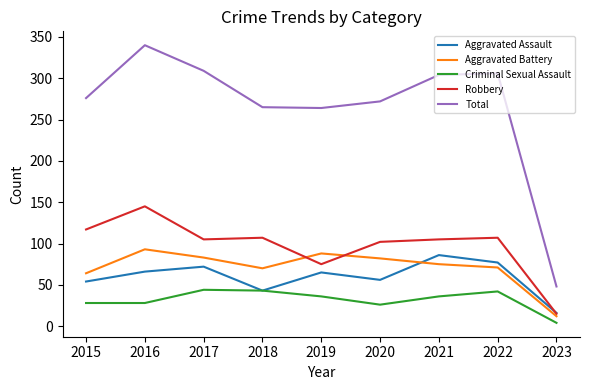

Is this an area chart (filled region under the line)?

No